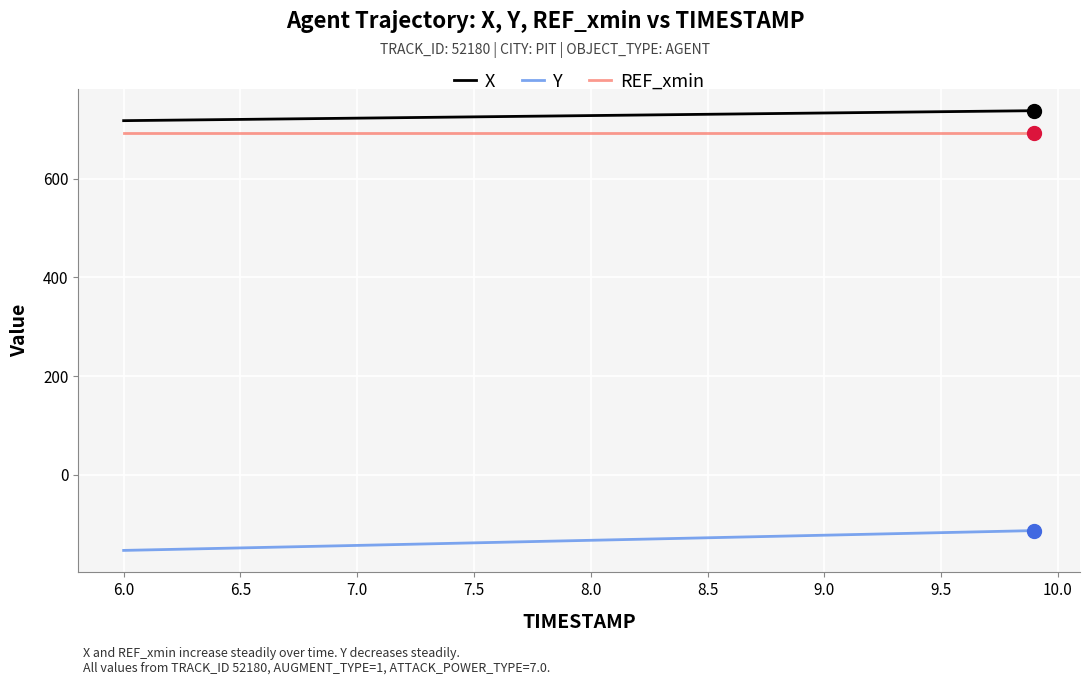

What is the minimum value for X?

717.5